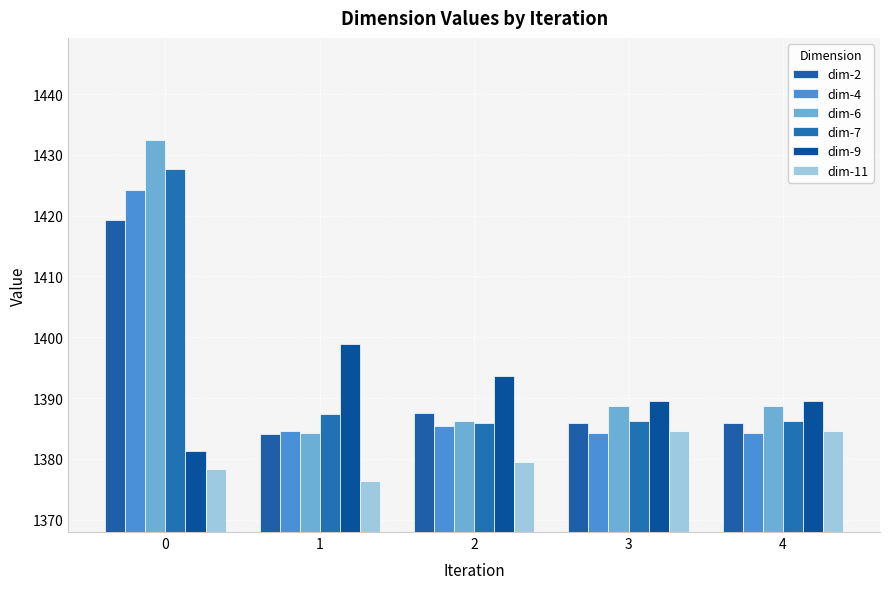

What is the lowest value of the dim-9 series?

1381.2